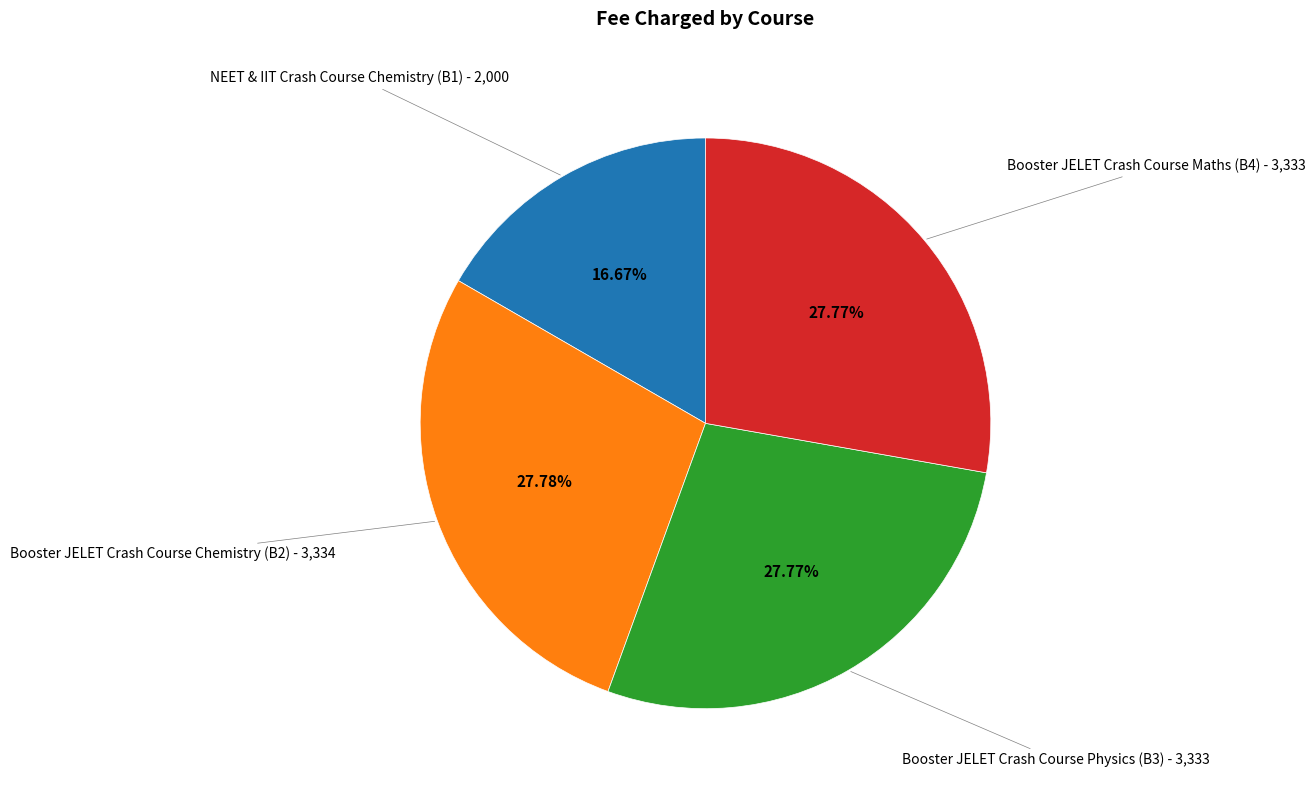

To the nearest percent, what percentage of the pie is Booster JELET Crash Course Chemistry (B2)?

28%